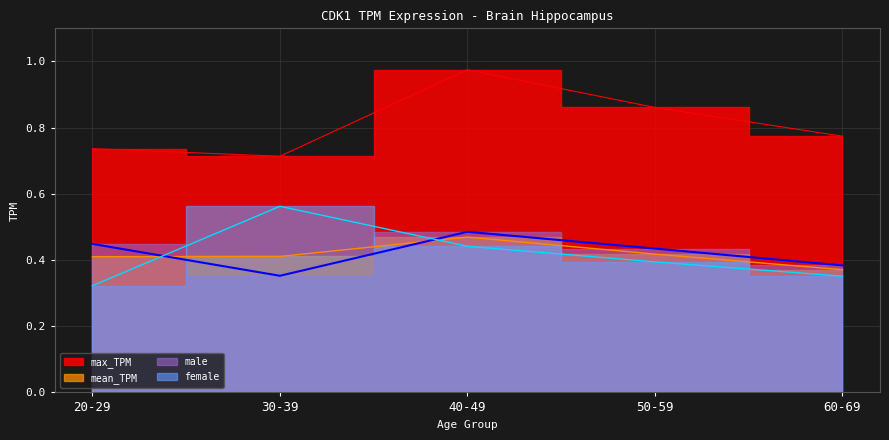

What is the greatest value displayed?

1.0